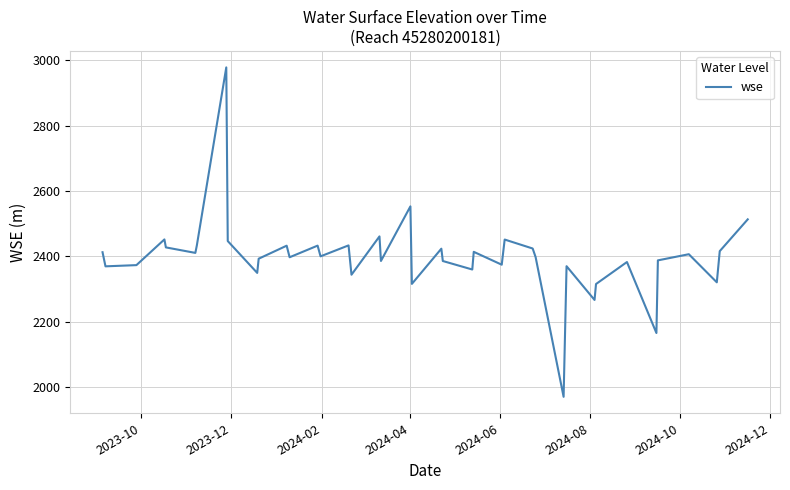

True or false: the data has more than 2 interior local peaks.

True